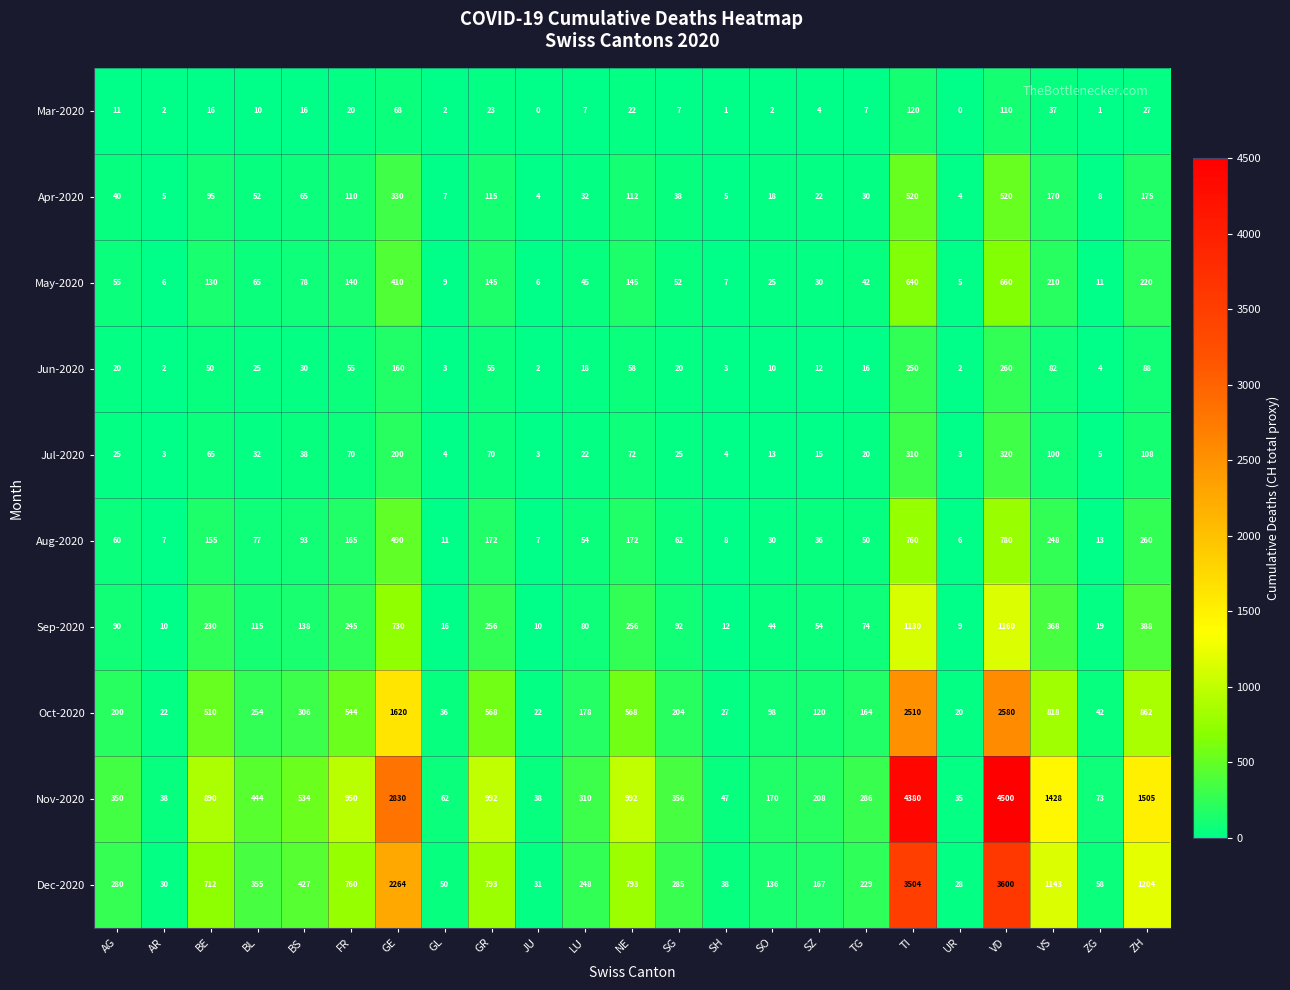

Which series has the largest total across all categories?

Nov-2020